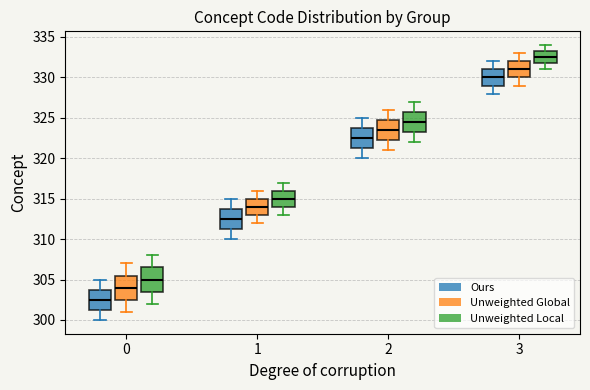

Which box has the highest median line?

3 (Unweighted Local)